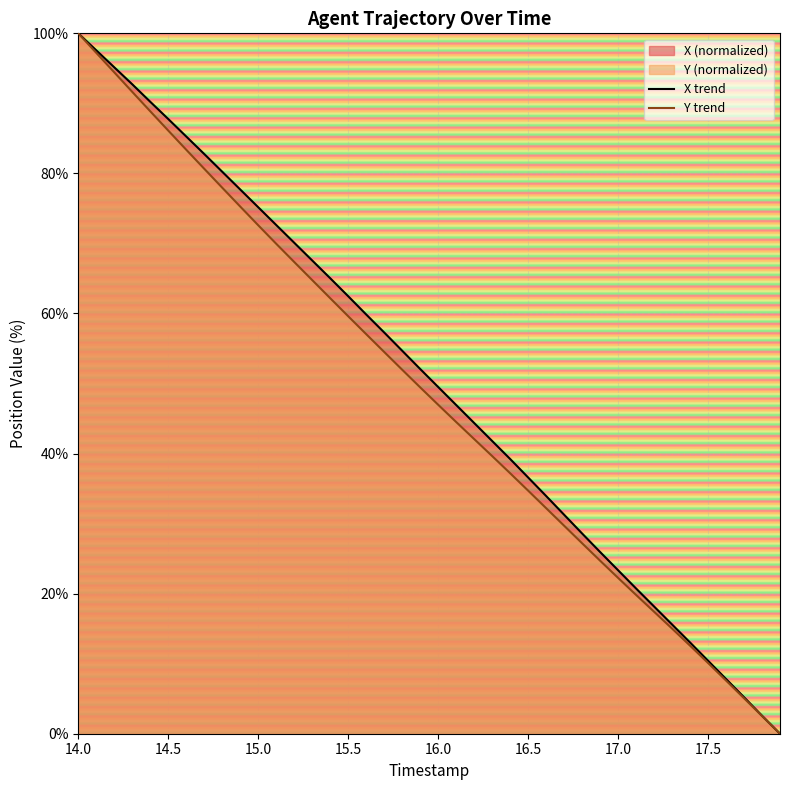

Reading left to right, what are all the values shown in this chart?

X trend: 100.0	97.6	95.2	92.7	90.2	87.8	85.3	82.8	80.2	77.7	75.2	72.6	70.1	67.6	65.0	62.5	59.9	57.3	54.7	52.1	49.5	46.9	44.4	41.8	39.2	36.6	33.9	31.3	28.6	26.0	23.3	20.7	18.2	15.6	13.0	10.4	7.8	5.2	2.6	0.0
Y trend: 100.0	97.2	94.4	91.6	88.9	86.1	83.4	80.7	78.0	75.3	72.6	70.0	67.4	64.8	62.2	59.6	57.1	54.5	52.0	49.5	47.0	44.5	42.1	39.6	37.2	34.7	32.2	29.7	27.2	24.7	22.3	19.8	17.4	15.0	12.6	10.1	7.6	5.1	2.5	0.0